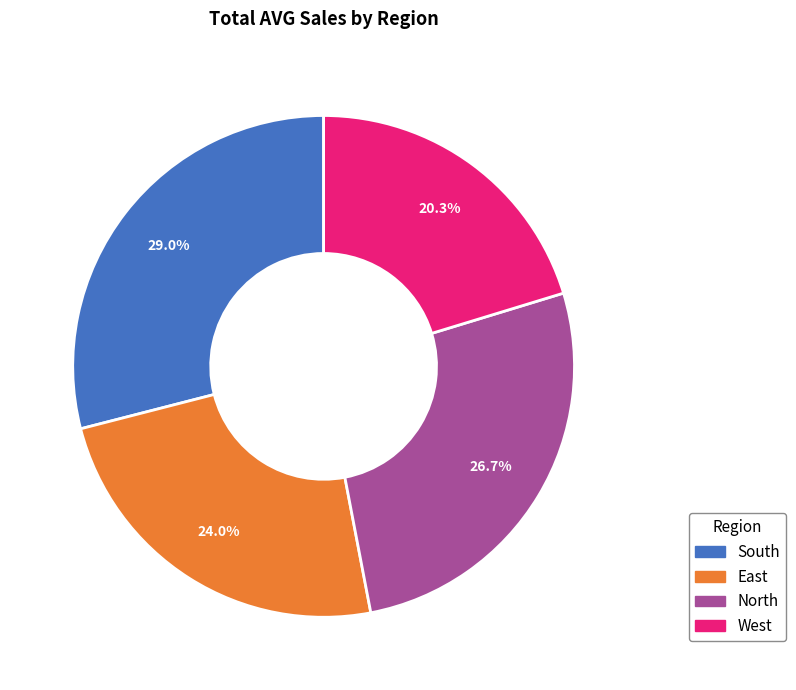

To the nearest percent, what is the difference between the largest and smallest slice percentages?

9%